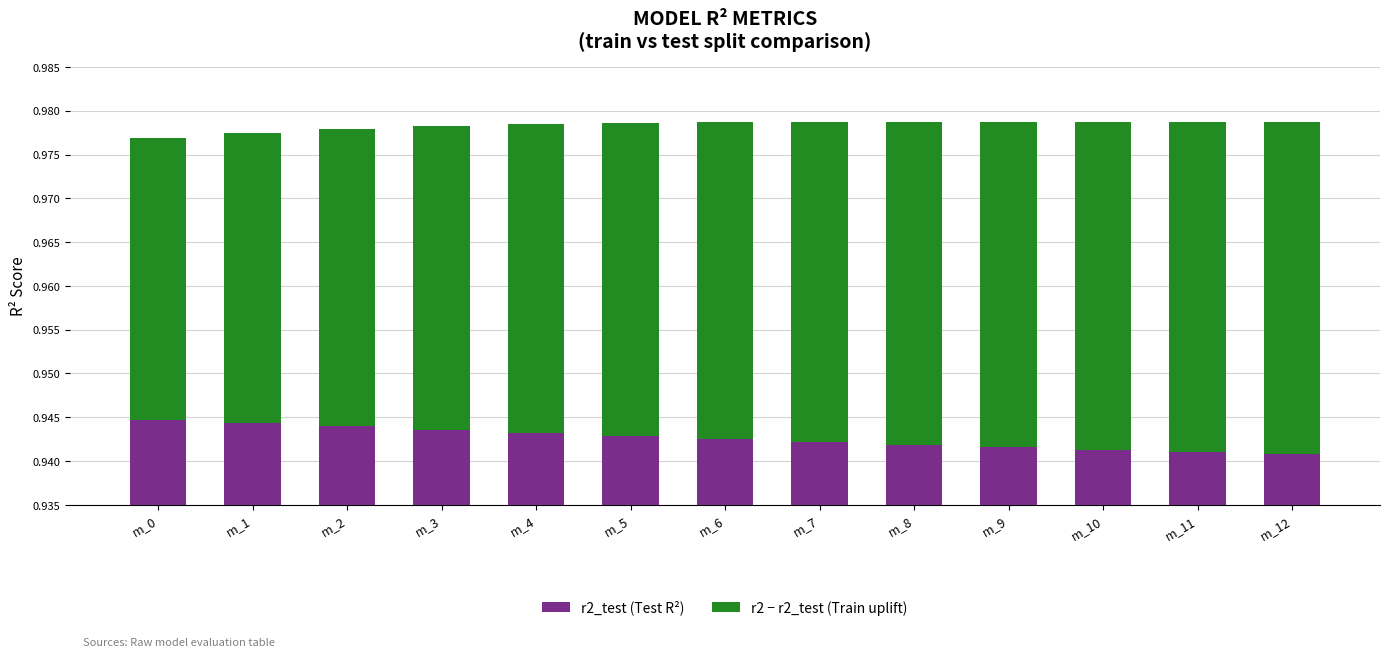

The r2 − r2_test (Train uplift) series shows 0.0 at m_9. True or false?

True